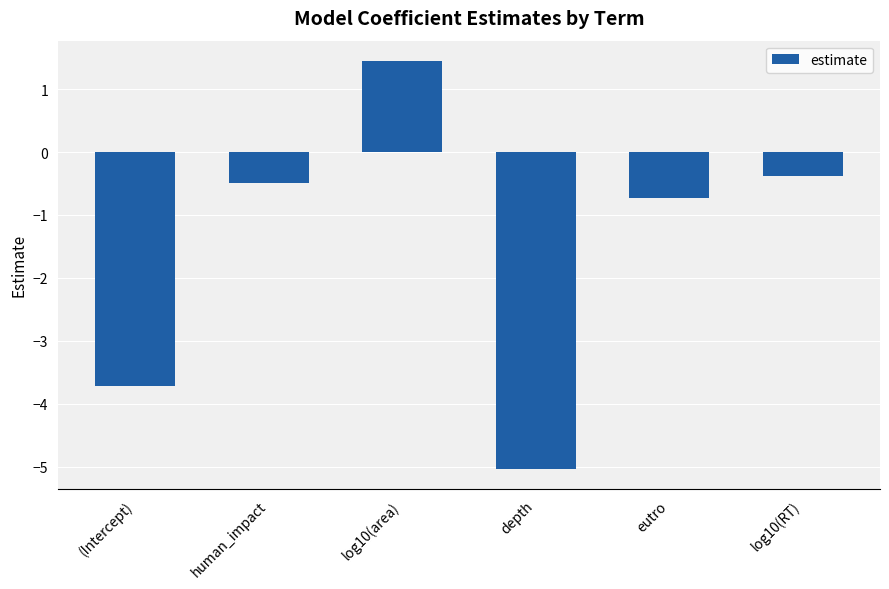

Which label corresponds to the largest value in the chart?

log10(area)